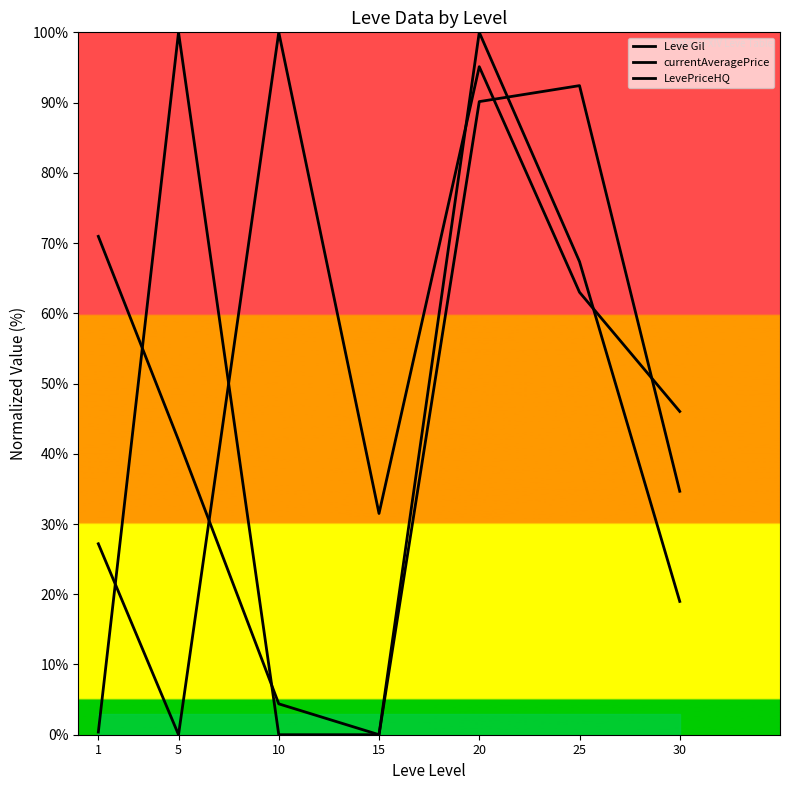

What value does the currentAveragePrice series have at 20?

100.0